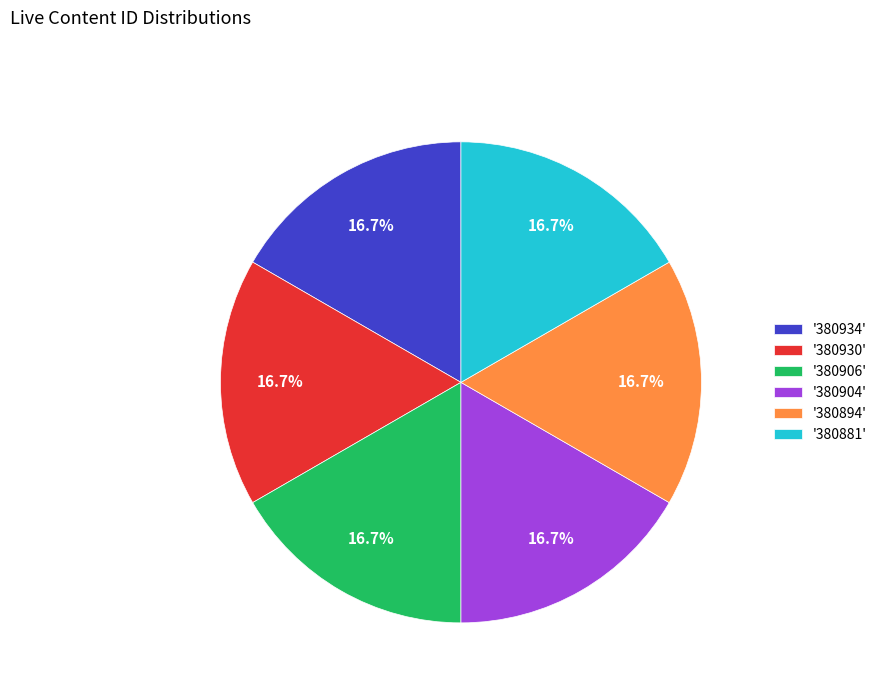

Is there a majority slice in this chart?

No